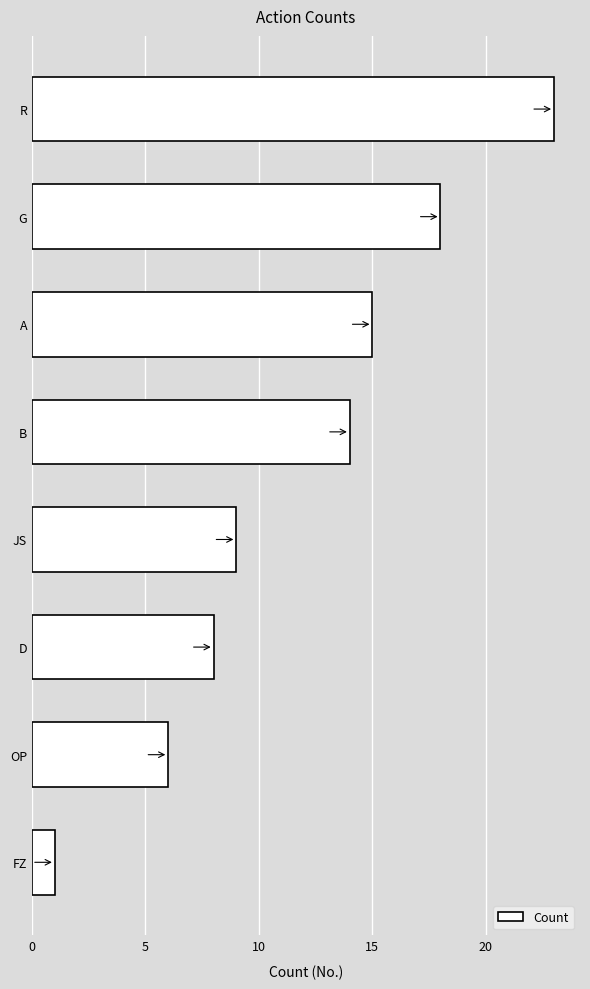

At which label is the value closest to 12?

B